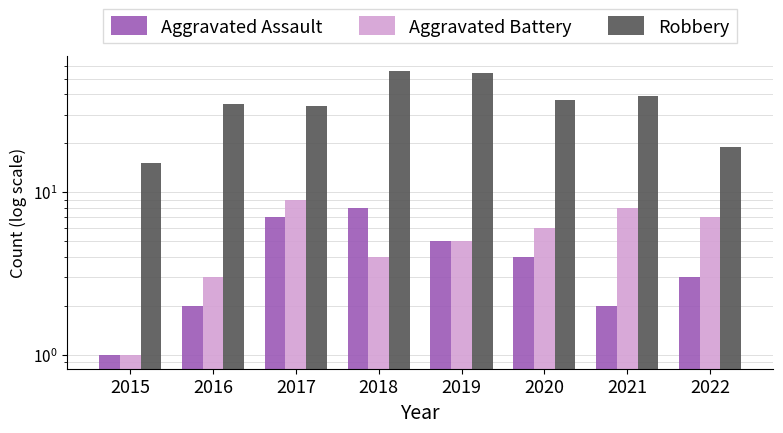

Rank the series at 2018 from highest to lowest value.

Robbery, Aggravated Assault, Aggravated Battery